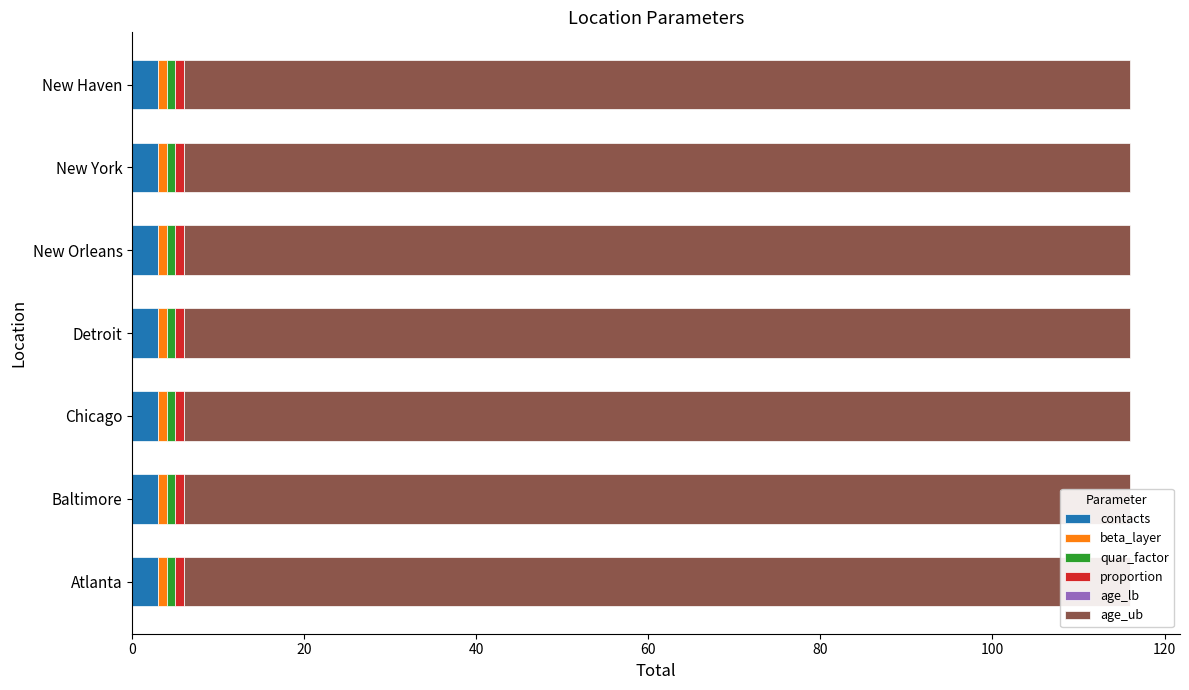

What is the difference between the highest and lowest values at Atlanta?

110